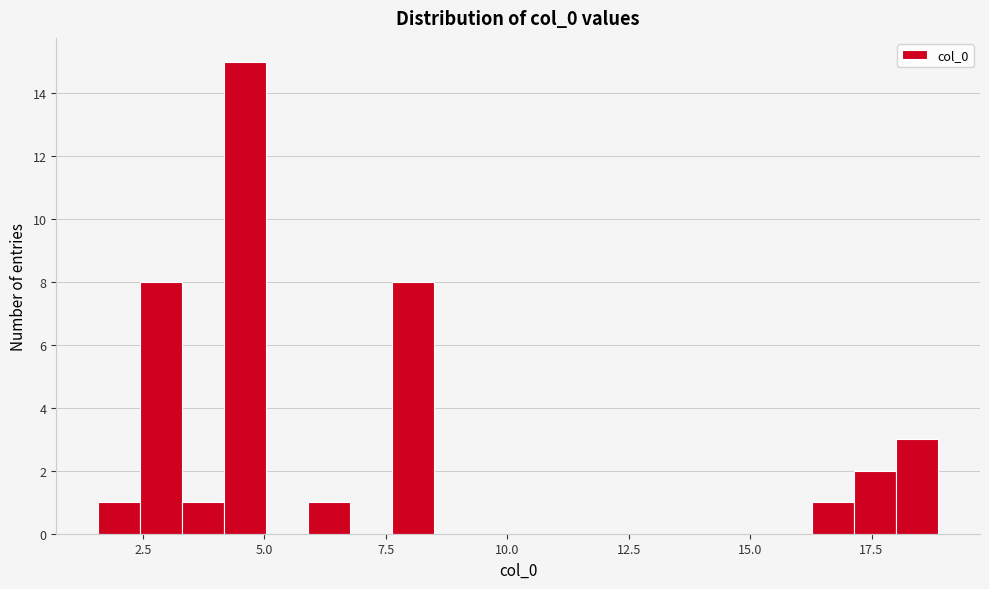

Around what value on the x-axis is the tallest bar? Give the approximate position of its centre, as read against the axis.

4.5